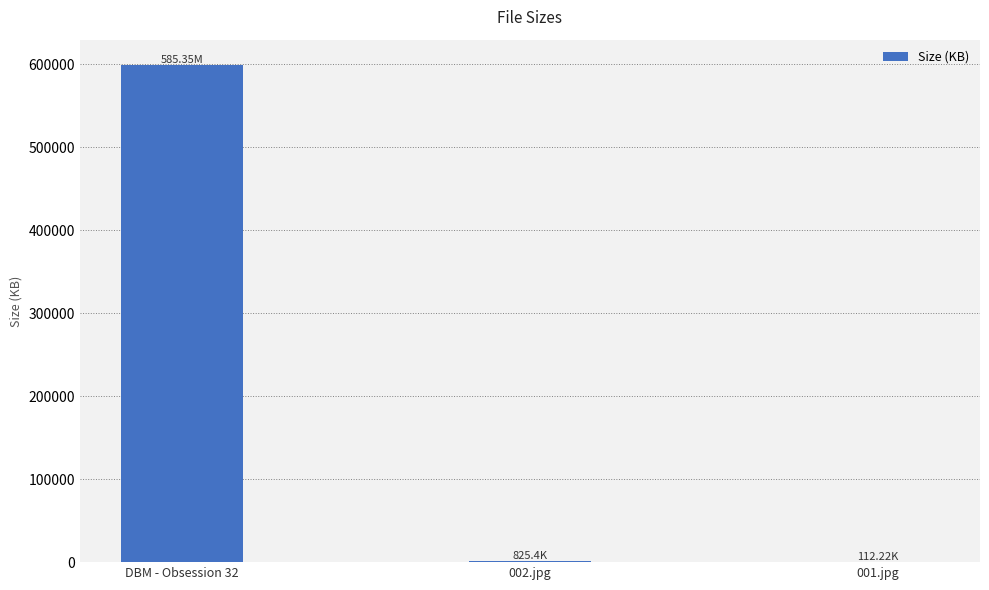

Where is the data nearest to the value 299755?

002.jpg